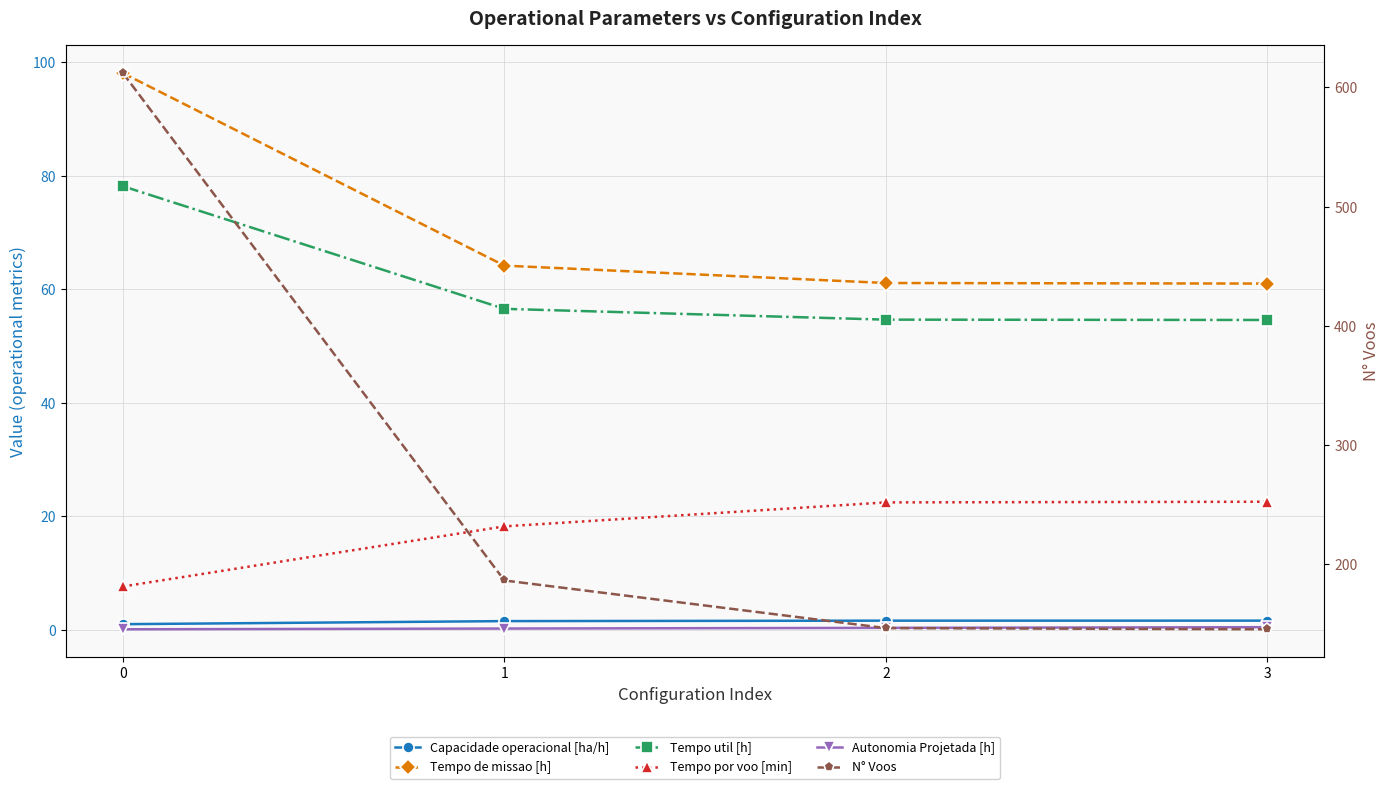

What is the spread (max minus min) of values at 3?

144.5